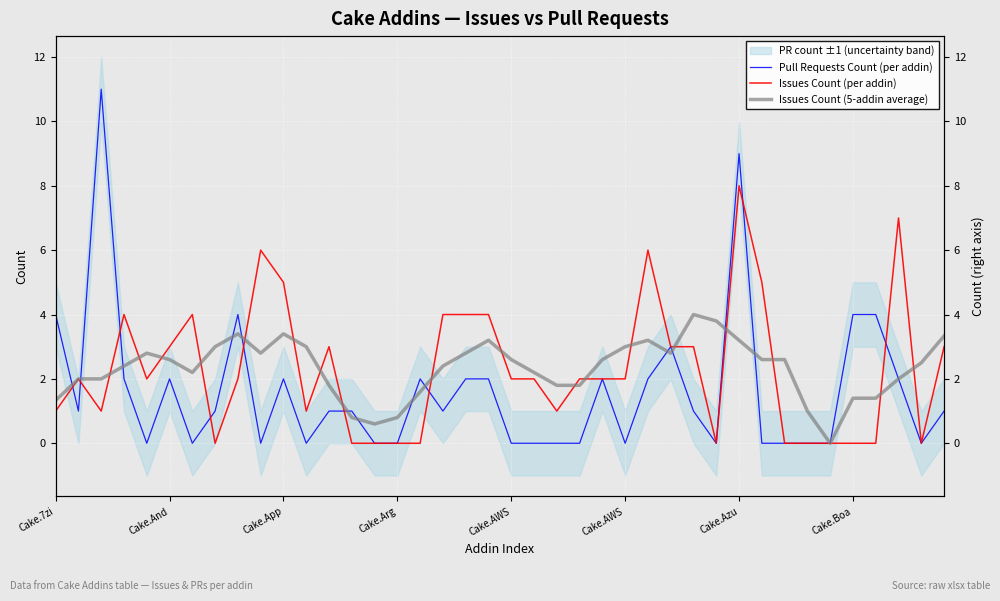

What is the average value of the Issues Count (5-addin average) series?

2.3